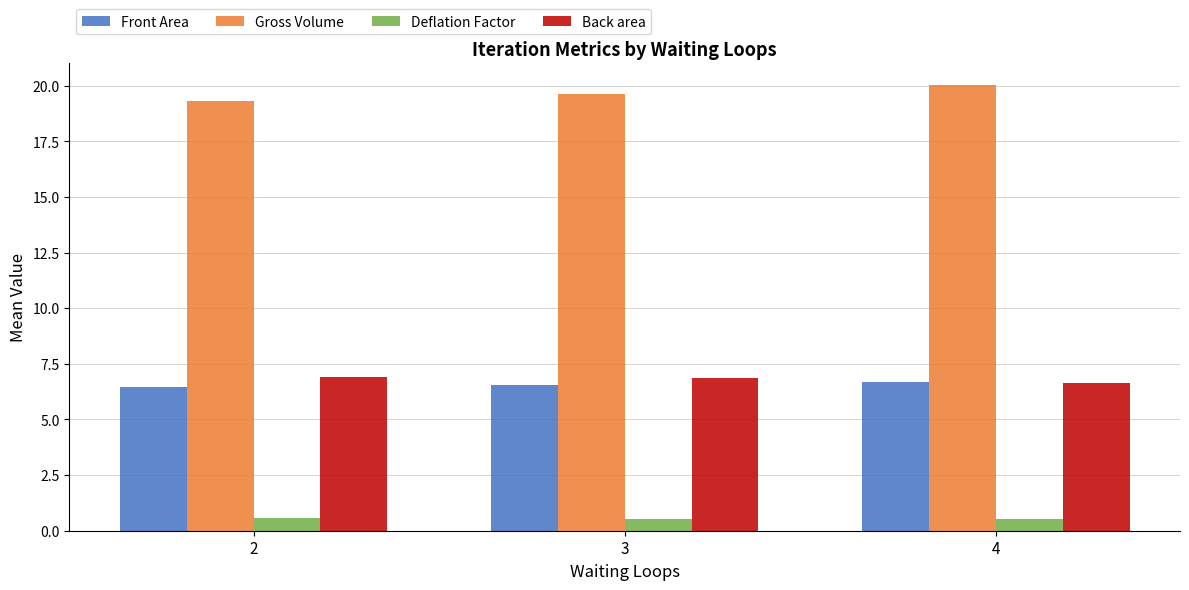

Are the bars horizontal?

No